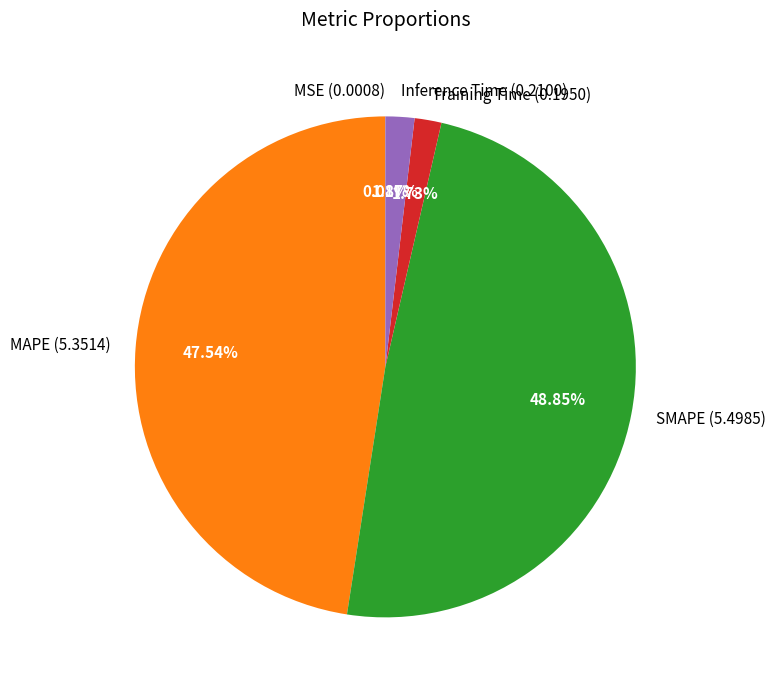

Does SMAPE represent more than half of the total?

No